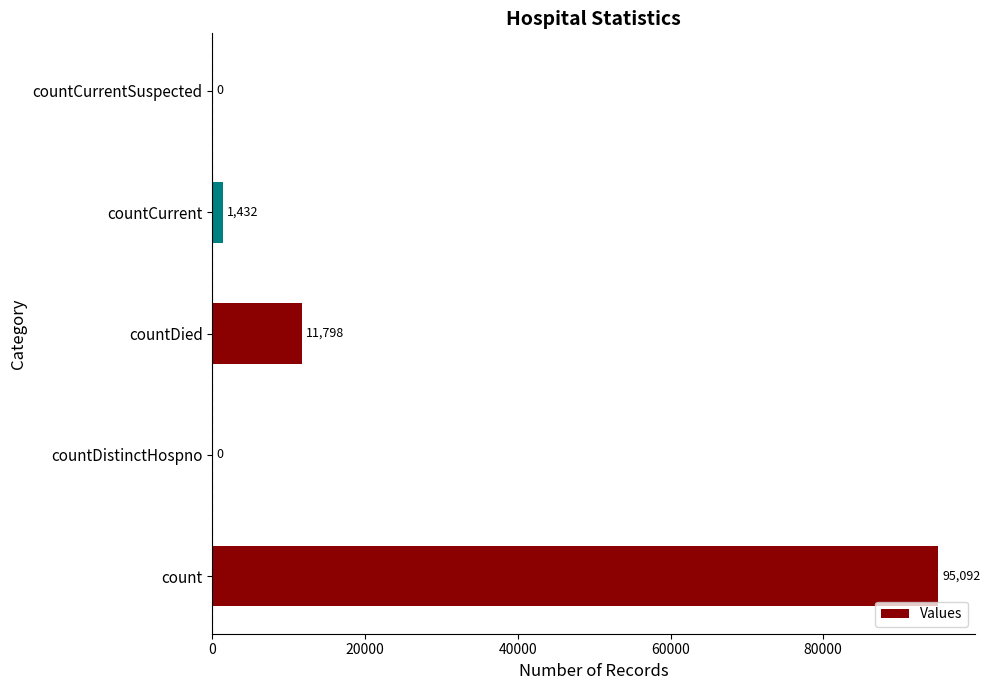

How many positive values are there?

3